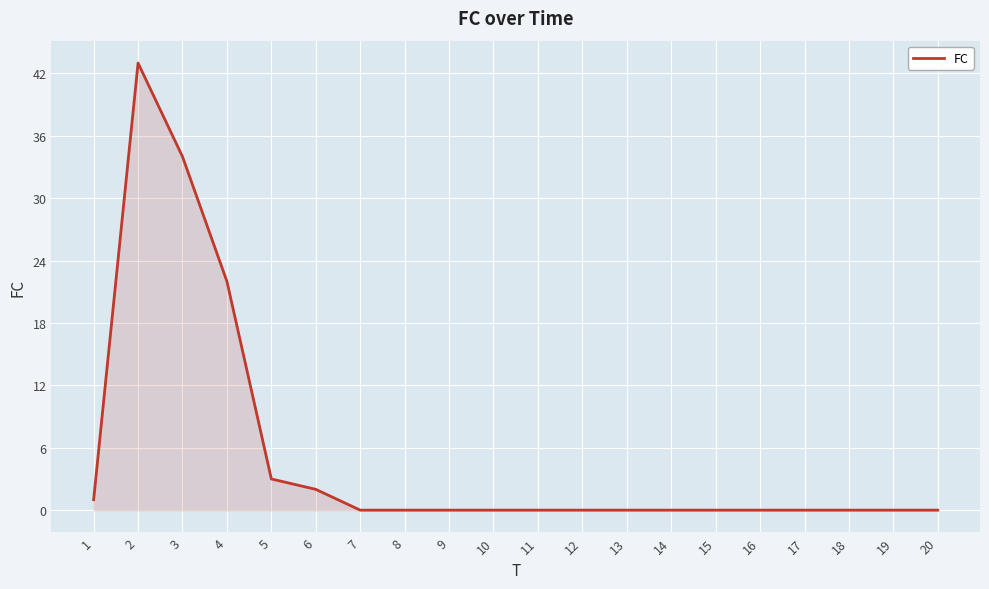

Read the value at 2, to the nearest 5.

45